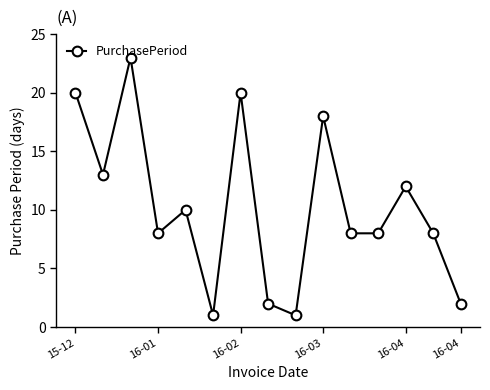

How many interior local peaks (higher than both neighbors) does the data have?

5